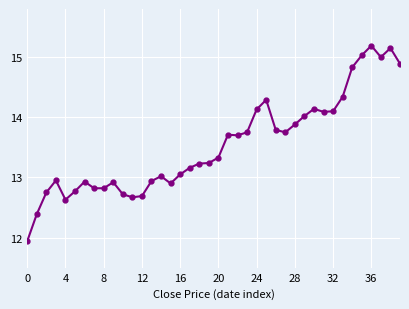

What is the smallest value displayed?

11.9